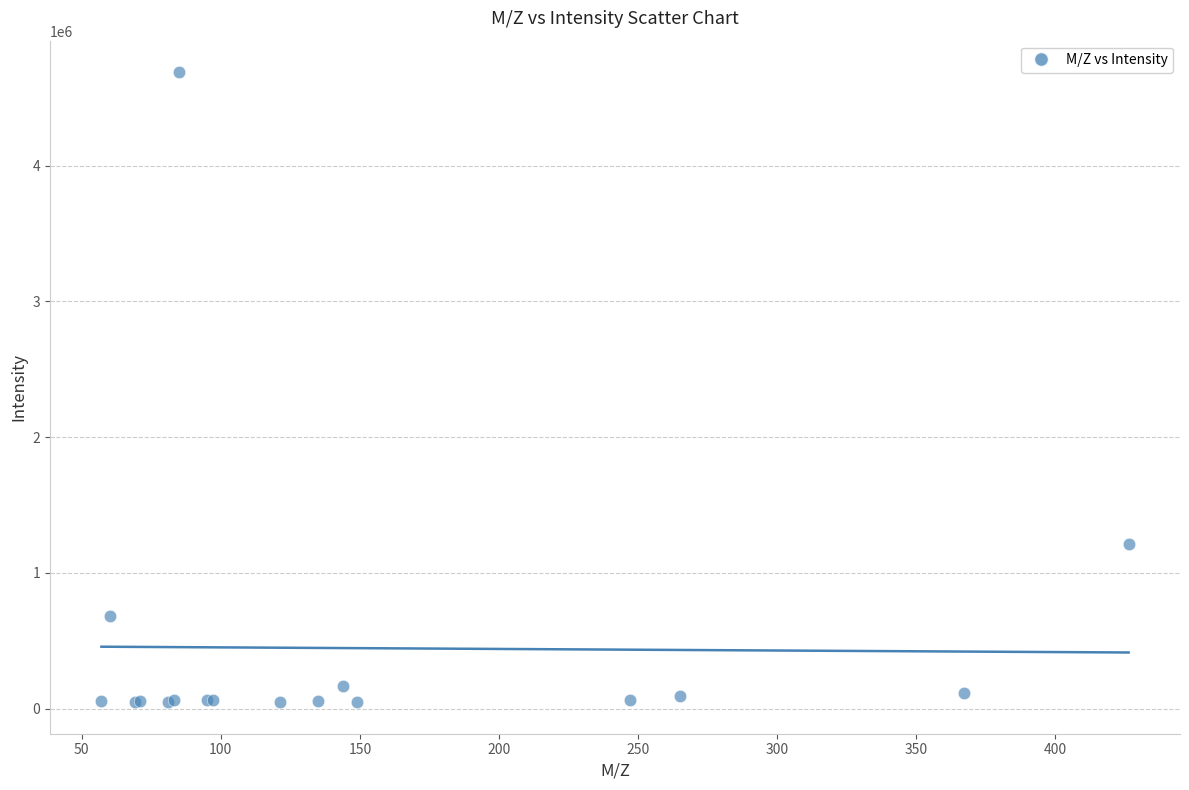

What Y value in the scatter plot is closest to 2368531?

1214033.0